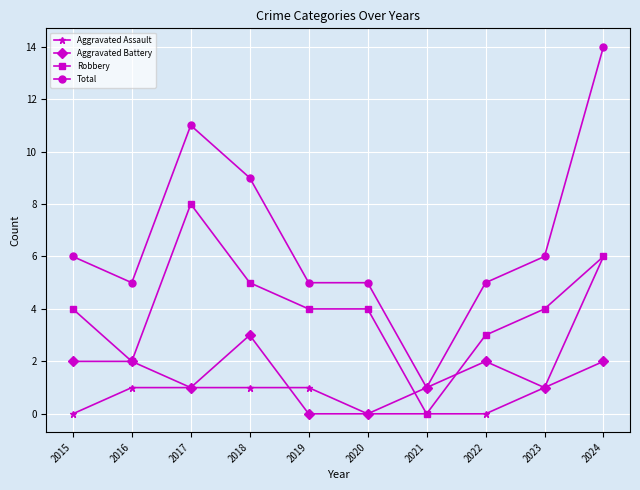

How many categories are shown in the chart?

10